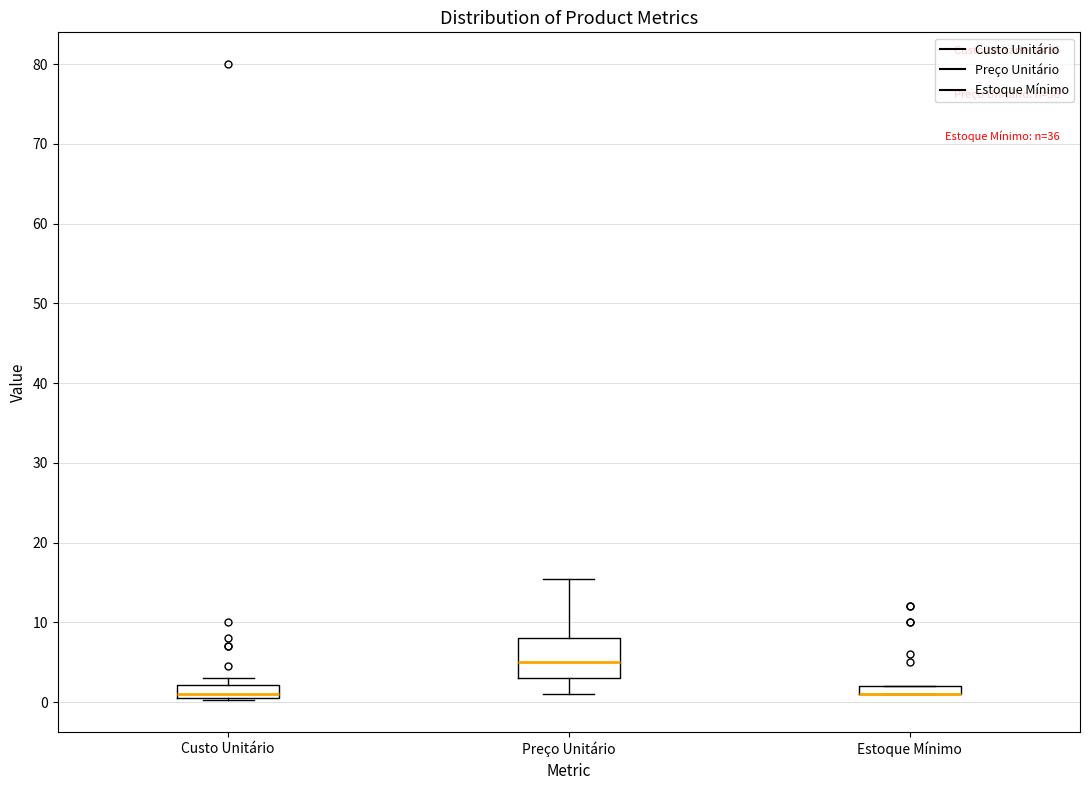

Which box is the tallest, from its lower edge to its upper edge?

Preço Unitário